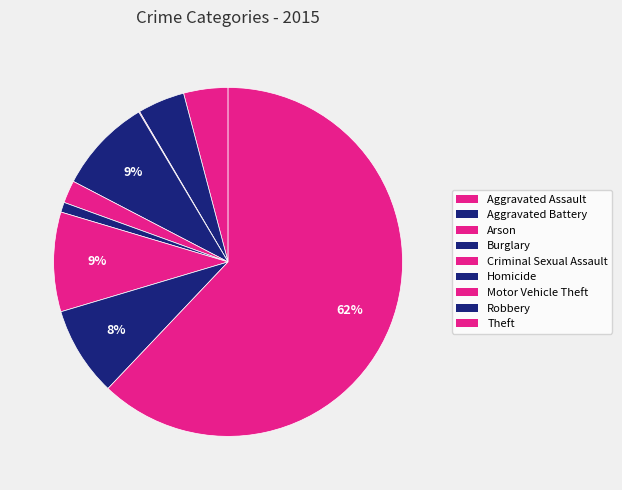

Rank the categories by value from highest to lowest.

Theft, Motor Vehicle Theft, Burglary, Robbery, Aggravated Battery, Aggravated Assault, Criminal Sexual Assault, Homicide, Arson